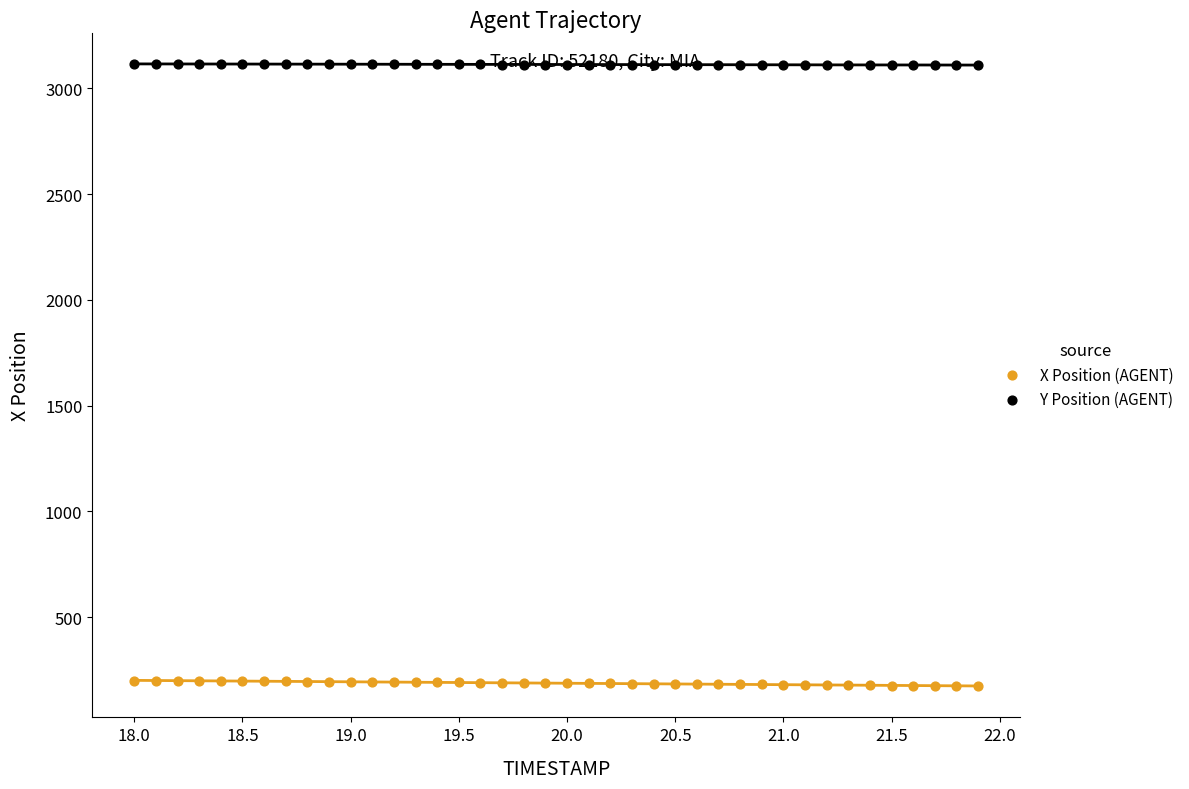

Which series contains the lowest Y value?

X Position (AGENT)